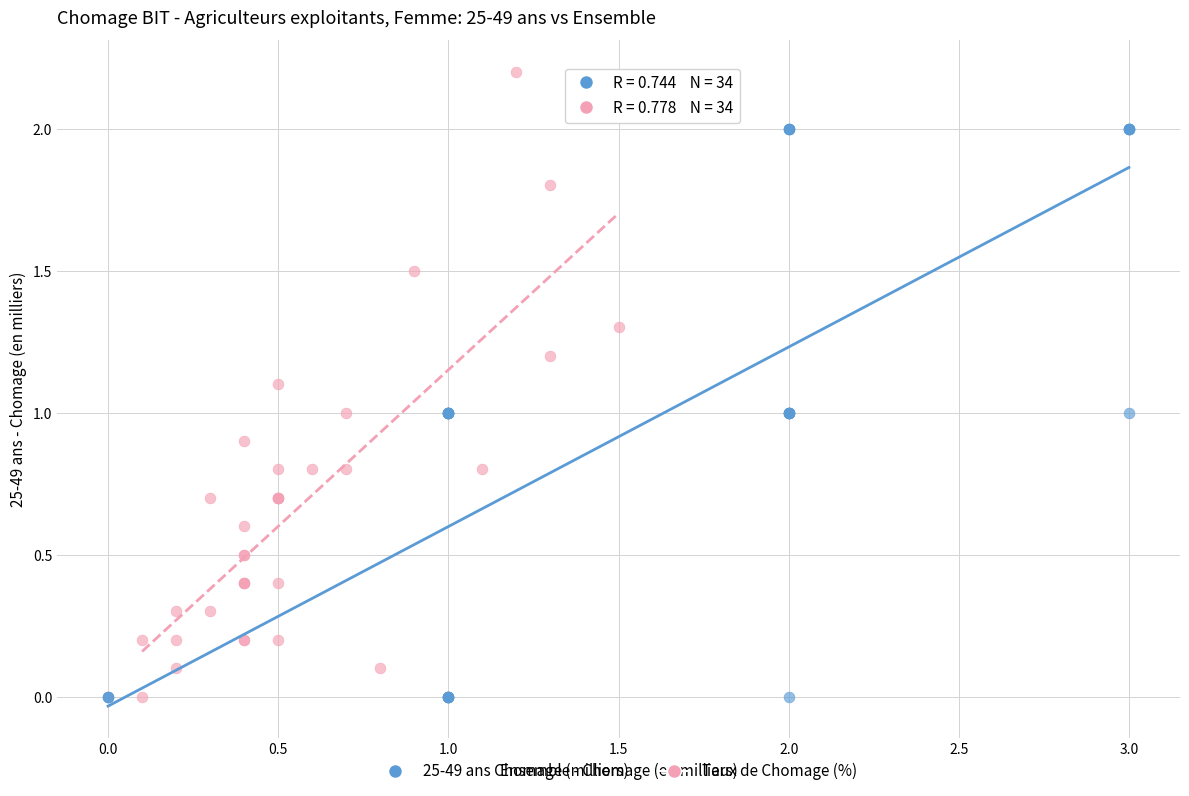

Which series contains the highest Y value?

Taux de Chomage (%)